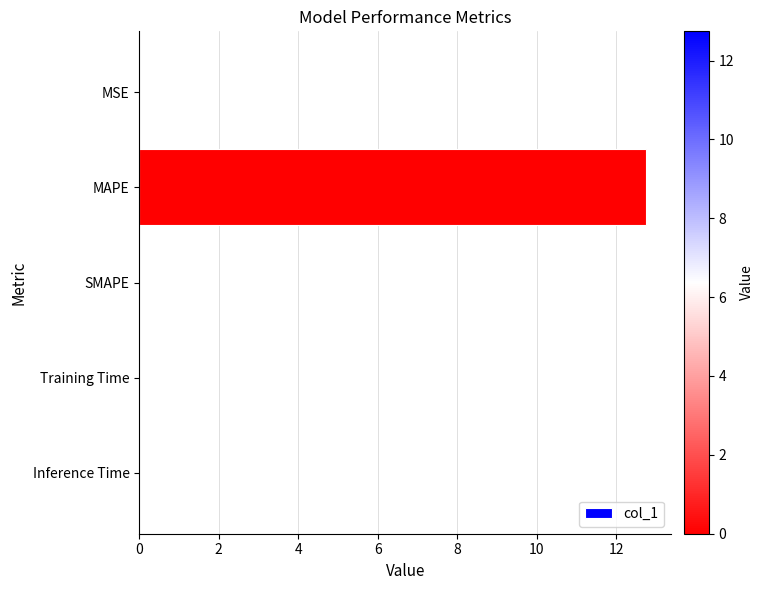

Which label corresponds to the largest value in the chart?

MAPE